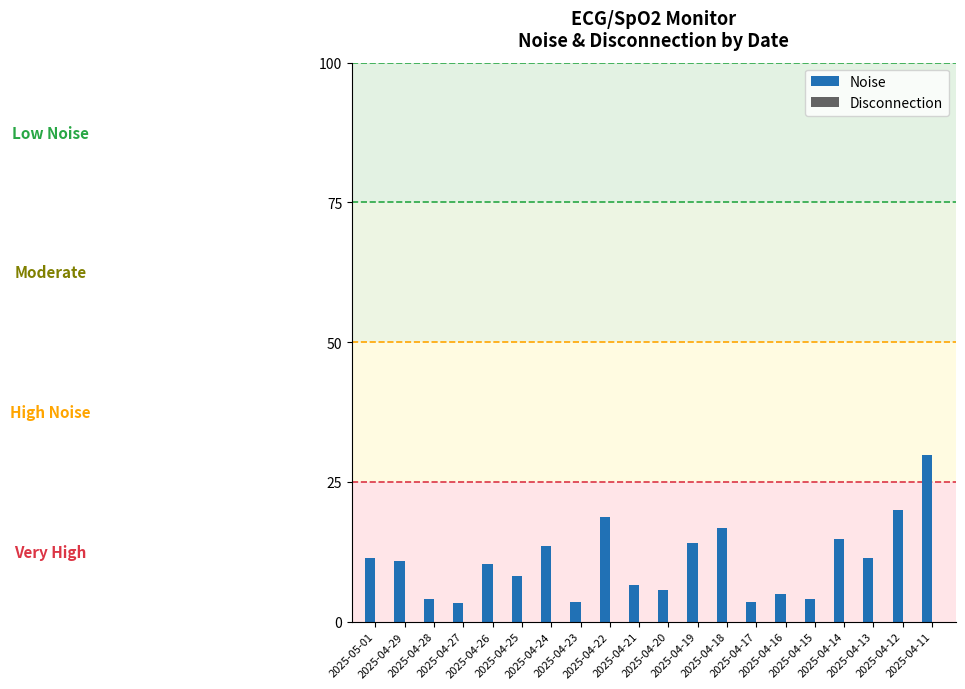

What is the difference between the maximum and minimum values?

26.6